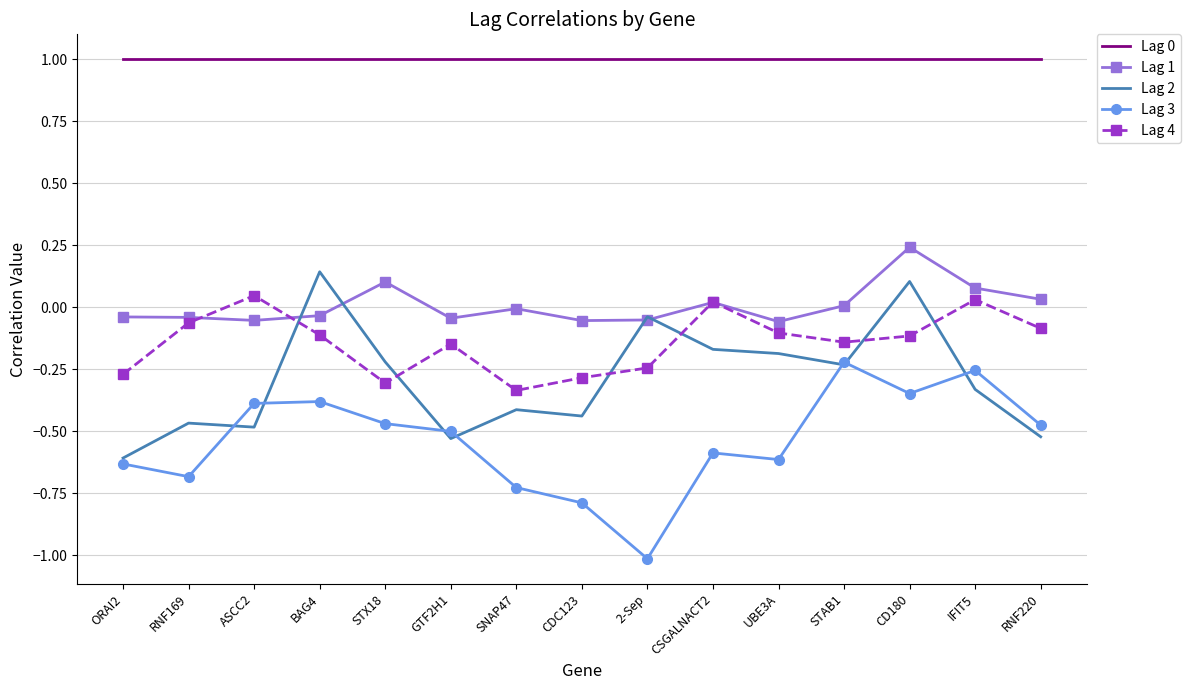

At which category is the sum across all series the highest?

CD180